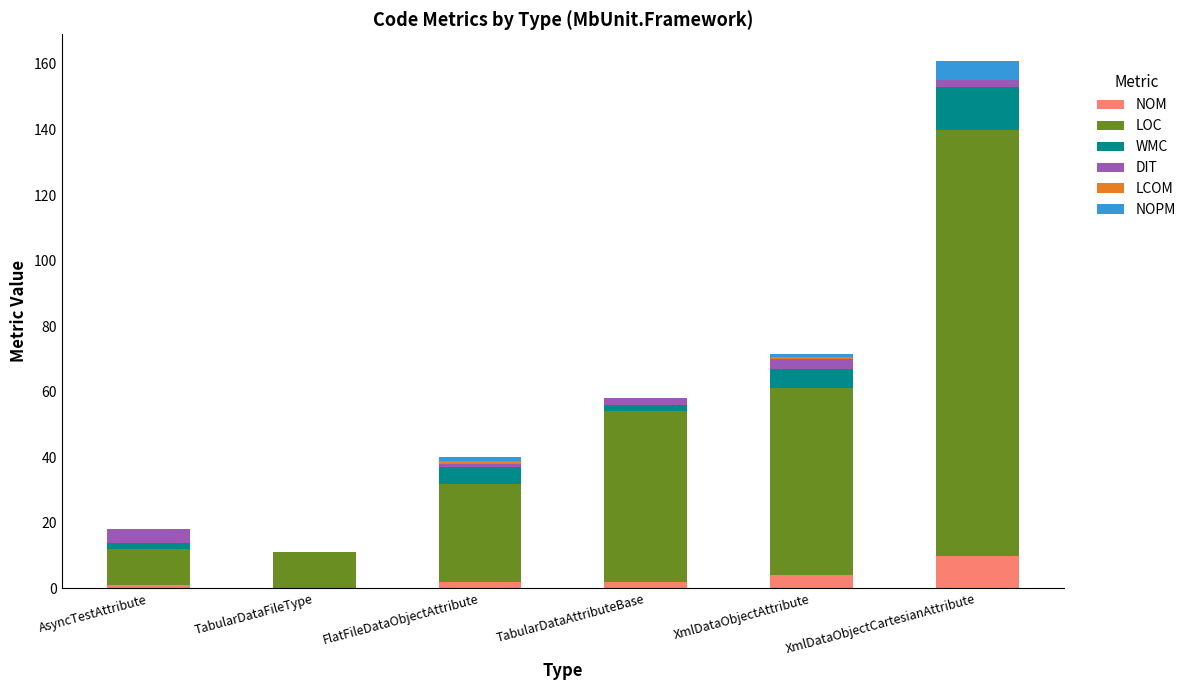

At which category is the sum across all series the highest?

XmlDataObjectCartesianAttribute